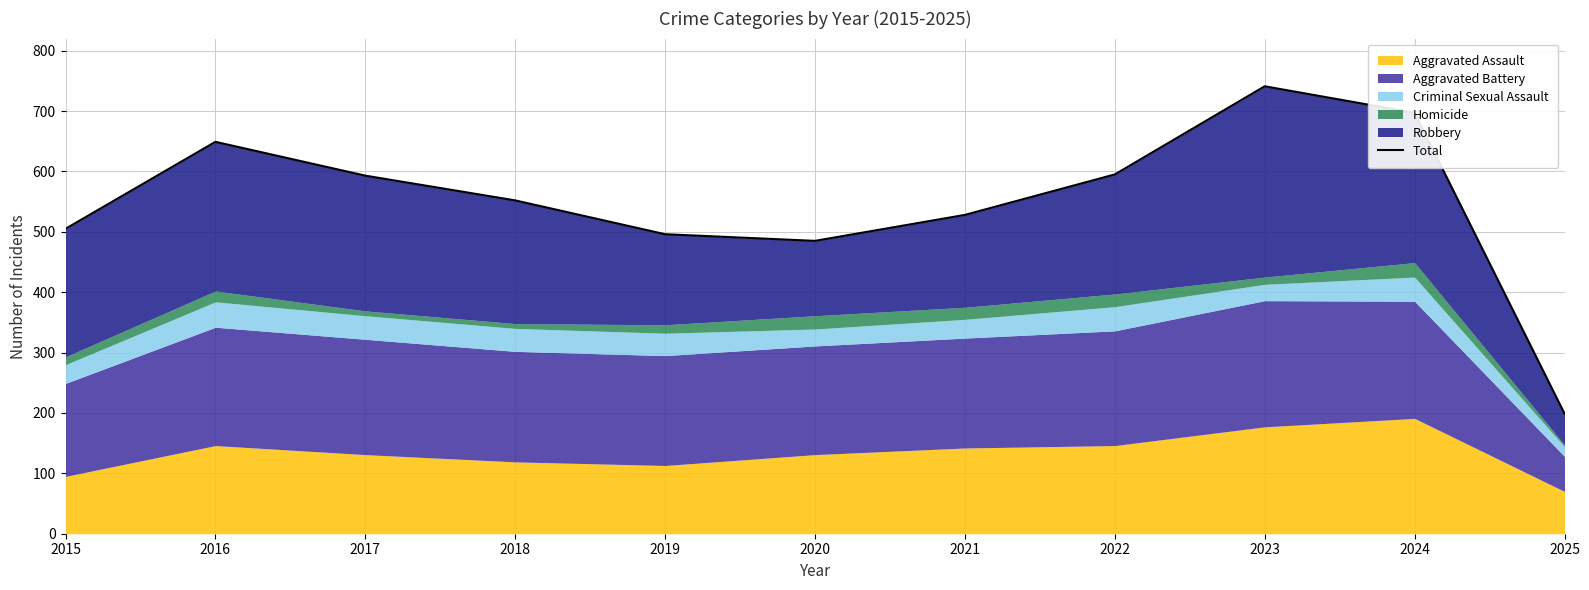

At which category does the data reach its first local peak?

2016